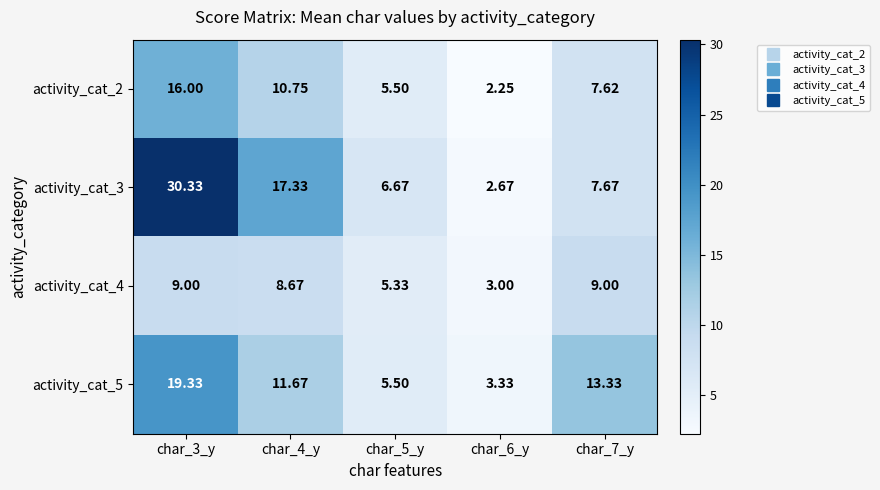

Is the value of activity_cat_2 at char_5_y greater than the value of activity_cat_5 at char_4_y?

No